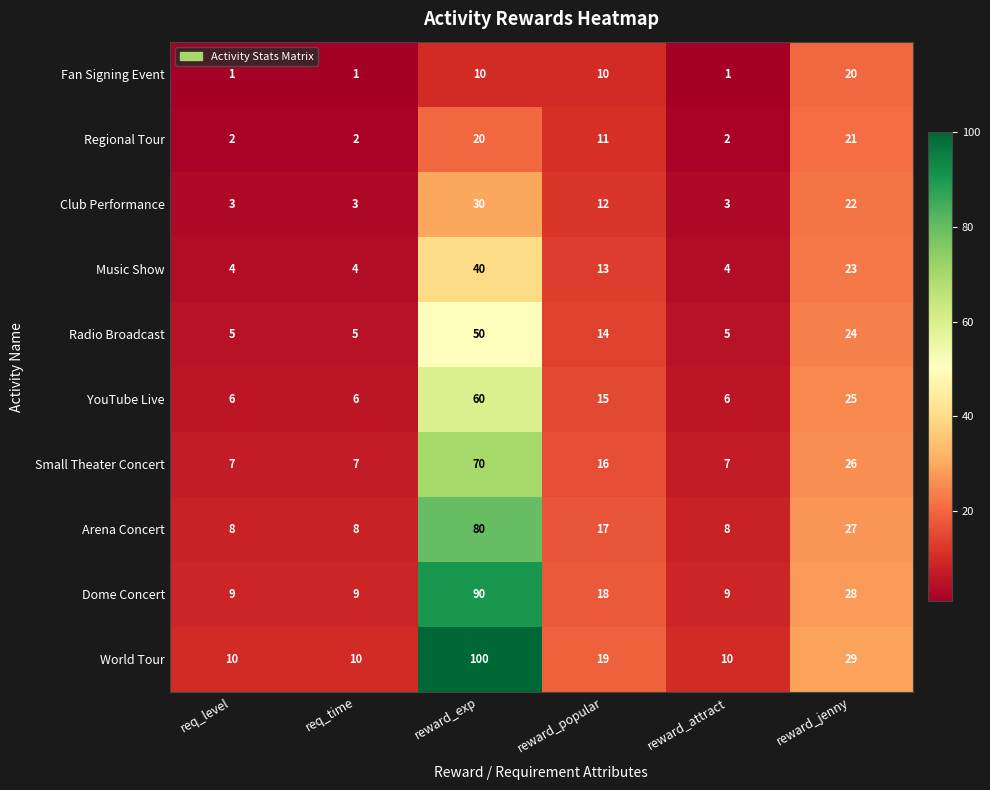

What is the lowest value of the Small Theater Concert series?

7